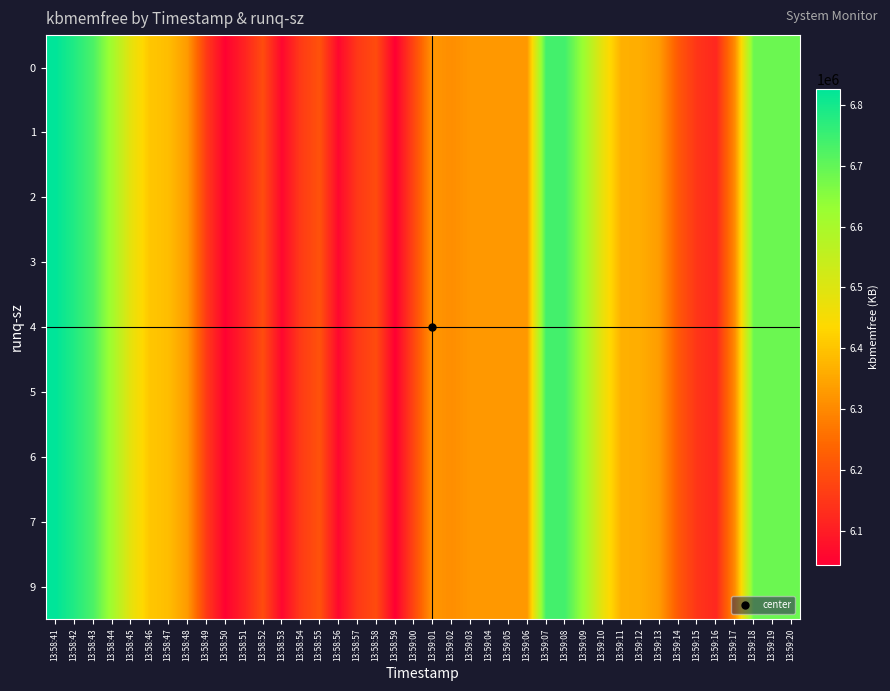

Reading right to left, extract all data points from this chart.

row_0: 13:59:20=6687328	13:59:19=6687048	13:59:18=6686984	13:59:17=6304380	13:59:16=6119688	13:59:15=6147060	13:59:14=6213628	13:59:13=6331216	13:59:12=6361164	13:59:11=6366588	13:59:10=6477284	13:59:09=6621640	13:59:08=6739040	13:59:07=6738948	13:59:06=6325156	13:59:05=6325032	13:59:04=6325048	13:59:03=6325296	13:59:02=6308556	13:59:01=6322456	13:59:00=6182064	13:58:59=6043176	13:58:58=6188716	13:58:57=6153028	13:58:56=6059960	13:58:55=6201792	13:58:54=6156896	13:58:53=6058908	13:58:52=6189644	13:58:51=6110632	13:58:50=6048292	13:58:49=6155140	13:58:48=6328308	13:58:47=6388476	13:58:46=6404672	13:58:45=6483700	13:58:44=6610900	13:58:43=6728964	13:58:42=6783580	13:58:41=6826548
row_1: 13:59:20=6687328	13:59:19=6687048	13:59:18=6686984	13:59:17=6304380	13:59:16=6119688	13:59:15=6147060	13:59:14=6213628	13:59:13=6331216	13:59:12=6361164	13:59:11=6366588	13:59:10=6477284	13:59:09=6621640	13:59:08=6739040	13:59:07=6738948	13:59:06=6325156	13:59:05=6325032	13:59:04=6325048	13:59:03=6325296	13:59:02=6308556	13:59:01=6322456	13:59:00=6182064	13:58:59=6043176	13:58:58=6188716	13:58:57=6153028	13:58:56=6059960	13:58:55=6201792	13:58:54=6156896	13:58:53=6058908	13:58:52=6189644	13:58:51=6110632	13:58:50=6048292	13:58:49=6155140	13:58:48=6328308	13:58:47=6388476	13:58:46=6404672	13:58:45=6483700	13:58:44=6610900	13:58:43=6728964	13:58:42=6783580	13:58:41=6826548
row_2: 13:59:20=6687328	13:59:19=6687048	13:59:18=6686984	13:59:17=6304380	13:59:16=6119688	13:59:15=6147060	13:59:14=6213628	13:59:13=6331216	13:59:12=6361164	13:59:11=6366588	13:59:10=6477284	13:59:09=6621640	13:59:08=6739040	13:59:07=6738948	13:59:06=6325156	13:59:05=6325032	13:59:04=6325048	13:59:03=6325296	13:59:02=6308556	13:59:01=6322456	13:59:00=6182064	13:58:59=6043176	13:58:58=6188716	13:58:57=6153028	13:58:56=6059960	13:58:55=6201792	13:58:54=6156896	13:58:53=6058908	13:58:52=6189644	13:58:51=6110632	13:58:50=6048292	13:58:49=6155140	13:58:48=6328308	13:58:47=6388476	13:58:46=6404672	13:58:45=6483700	13:58:44=6610900	13:58:43=6728964	13:58:42=6783580	13:58:41=6826548
row_3: 13:59:20=6687328	13:59:19=6687048	13:59:18=6686984	13:59:17=6304380	13:59:16=6119688	13:59:15=6147060	13:59:14=6213628	13:59:13=6331216	13:59:12=6361164	13:59:11=6366588	13:59:10=6477284	13:59:09=6621640	13:59:08=6739040	13:59:07=6738948	13:59:06=6325156	13:59:05=6325032	13:59:04=6325048	13:59:03=6325296	13:59:02=6308556	13:59:01=6322456	13:59:00=6182064	13:58:59=6043176	13:58:58=6188716	13:58:57=6153028	13:58:56=6059960	13:58:55=6201792	13:58:54=6156896	13:58:53=6058908	13:58:52=6189644	13:58:51=6110632	13:58:50=6048292	13:58:49=6155140	13:58:48=6328308	13:58:47=6388476	13:58:46=6404672	13:58:45=6483700	13:58:44=6610900	13:58:43=6728964	13:58:42=6783580	13:58:41=6826548
row_4: 13:59:20=6687328	13:59:19=6687048	13:59:18=6686984	13:59:17=6304380	13:59:16=6119688	13:59:15=6147060	13:59:14=6213628	13:59:13=6331216	13:59:12=6361164	13:59:11=6366588	13:59:10=6477284	13:59:09=6621640	13:59:08=6739040	13:59:07=6738948	13:59:06=6325156	13:59:05=6325032	13:59:04=6325048	13:59:03=6325296	13:59:02=6308556	13:59:01=6322456	13:59:00=6182064	13:58:59=6043176	13:58:58=6188716	13:58:57=6153028	13:58:56=6059960	13:58:55=6201792	13:58:54=6156896	13:58:53=6058908	13:58:52=6189644	13:58:51=6110632	13:58:50=6048292	13:58:49=6155140	13:58:48=6328308	13:58:47=6388476	13:58:46=6404672	13:58:45=6483700	13:58:44=6610900	13:58:43=6728964	13:58:42=6783580	13:58:41=6826548
row_5: 13:59:20=6687328	13:59:19=6687048	13:59:18=6686984	13:59:17=6304380	13:59:16=6119688	13:59:15=6147060	13:59:14=6213628	13:59:13=6331216	13:59:12=6361164	13:59:11=6366588	13:59:10=6477284	13:59:09=6621640	13:59:08=6739040	13:59:07=6738948	13:59:06=6325156	13:59:05=6325032	13:59:04=6325048	13:59:03=6325296	13:59:02=6308556	13:59:01=6322456	13:59:00=6182064	13:58:59=6043176	13:58:58=6188716	13:58:57=6153028	13:58:56=6059960	13:58:55=6201792	13:58:54=6156896	13:58:53=6058908	13:58:52=6189644	13:58:51=6110632	13:58:50=6048292	13:58:49=6155140	13:58:48=6328308	13:58:47=6388476	13:58:46=6404672	13:58:45=6483700	13:58:44=6610900	13:58:43=6728964	13:58:42=6783580	13:58:41=6826548
row_6: 13:59:20=6687328	13:59:19=6687048	13:59:18=6686984	13:59:17=6304380	13:59:16=6119688	13:59:15=6147060	13:59:14=6213628	13:59:13=6331216	13:59:12=6361164	13:59:11=6366588	13:59:10=6477284	13:59:09=6621640	13:59:08=6739040	13:59:07=6738948	13:59:06=6325156	13:59:05=6325032	13:59:04=6325048	13:59:03=6325296	13:59:02=6308556	13:59:01=6322456	13:59:00=6182064	13:58:59=6043176	13:58:58=6188716	13:58:57=6153028	13:58:56=6059960	13:58:55=6201792	13:58:54=6156896	13:58:53=6058908	13:58:52=6189644	13:58:51=6110632	13:58:50=6048292	13:58:49=6155140	13:58:48=6328308	13:58:47=6388476	13:58:46=6404672	13:58:45=6483700	13:58:44=6610900	13:58:43=6728964	13:58:42=6783580	13:58:41=6826548
row_7: 13:59:20=6687328	13:59:19=6687048	13:59:18=6686984	13:59:17=6304380	13:59:16=6119688	13:59:15=6147060	13:59:14=6213628	13:59:13=6331216	13:59:12=6361164	13:59:11=6366588	13:59:10=6477284	13:59:09=6621640	13:59:08=6739040	13:59:07=6738948	13:59:06=6325156	13:59:05=6325032	13:59:04=6325048	13:59:03=6325296	13:59:02=6308556	13:59:01=6322456	13:59:00=6182064	13:58:59=6043176	13:58:58=6188716	13:58:57=6153028	13:58:56=6059960	13:58:55=6201792	13:58:54=6156896	13:58:53=6058908	13:58:52=6189644	13:58:51=6110632	13:58:50=6048292	13:58:49=6155140	13:58:48=6328308	13:58:47=6388476	13:58:46=6404672	13:58:45=6483700	13:58:44=6610900	13:58:43=6728964	13:58:42=6783580	13:58:41=6826548
row_8: 13:59:20=6687328	13:59:19=6687048	13:59:18=6686984	13:59:17=6304380	13:59:16=6119688	13:59:15=6147060	13:59:14=6213628	13:59:13=6331216	13:59:12=6361164	13:59:11=6366588	13:59:10=6477284	13:59:09=6621640	13:59:08=6739040	13:59:07=6738948	13:59:06=6325156	13:59:05=6325032	13:59:04=6325048	13:59:03=6325296	13:59:02=6308556	13:59:01=6322456	13:59:00=6182064	13:58:59=6043176	13:58:58=6188716	13:58:57=6153028	13:58:56=6059960	13:58:55=6201792	13:58:54=6156896	13:58:53=6058908	13:58:52=6189644	13:58:51=6110632	13:58:50=6048292	13:58:49=6155140	13:58:48=6328308	13:58:47=6388476	13:58:46=6404672	13:58:45=6483700	13:58:44=6610900	13:58:43=6728964	13:58:42=6783580	13:58:41=6826548